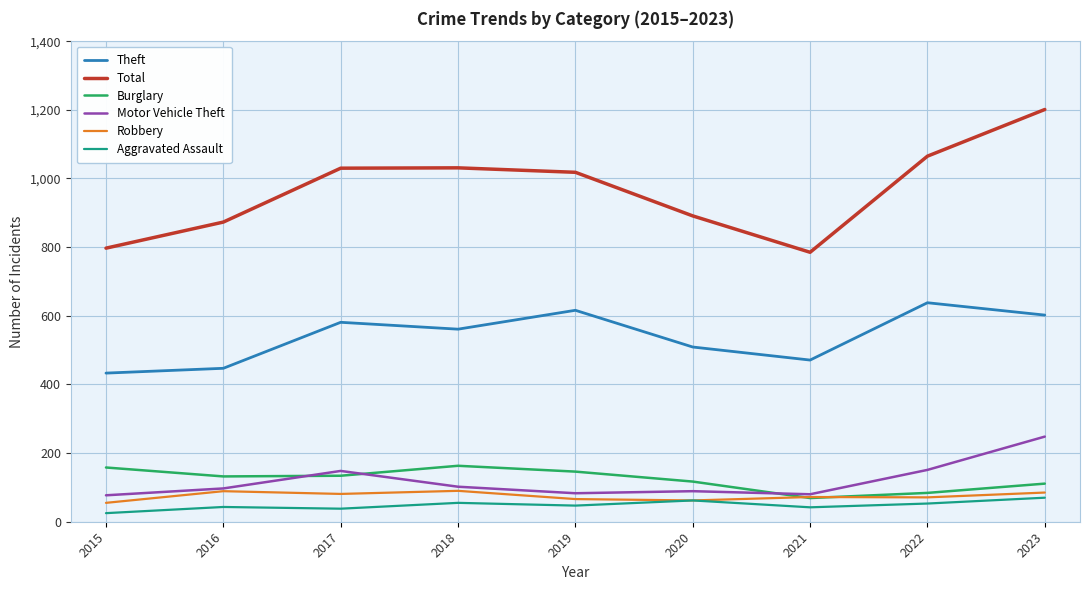

What is the difference between the second highest and minimum values in the Robbery series?

34